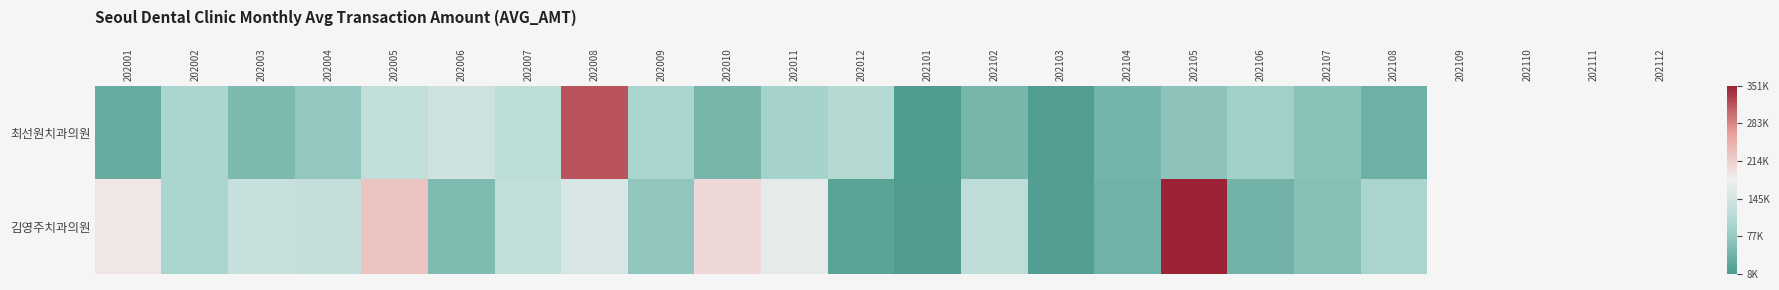

List the series in order of their peak value, highest first.

김영주치과의원, 최선원치과의원